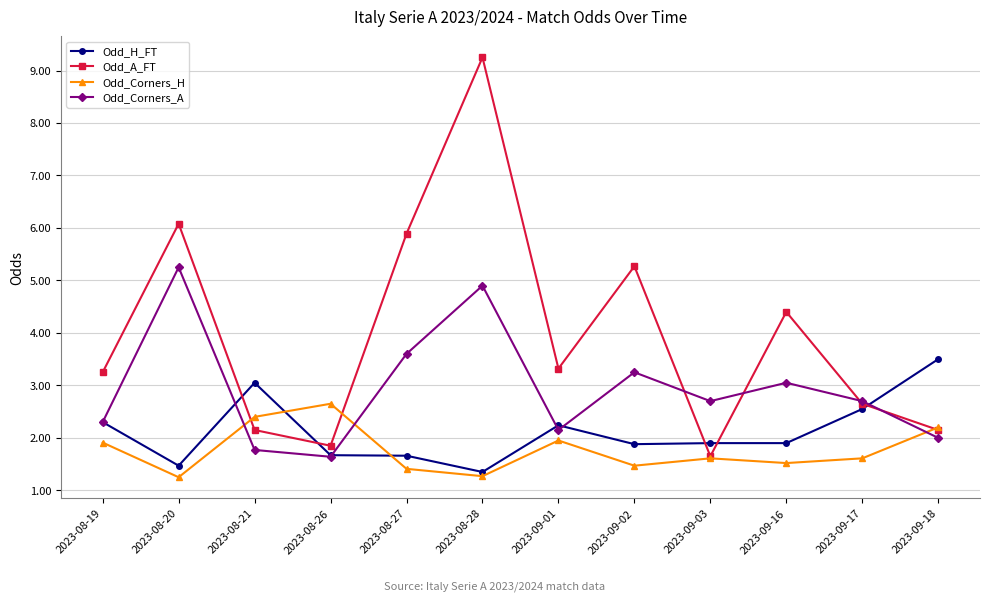

Is the value of Odd_A_FT at 2023-08-26 greater than the value of Odd_Corners_A at 2023-08-27?

No